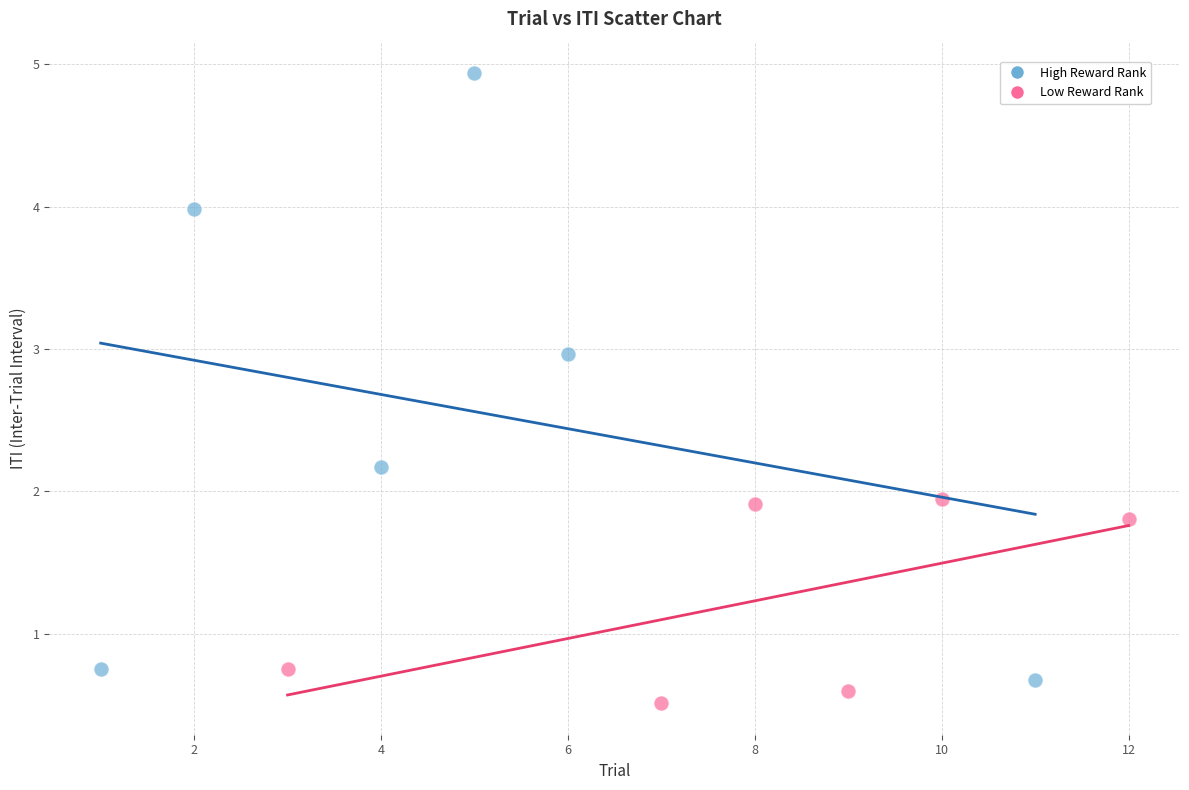

Which series has the widest spread of Y values?

High Reward Rank